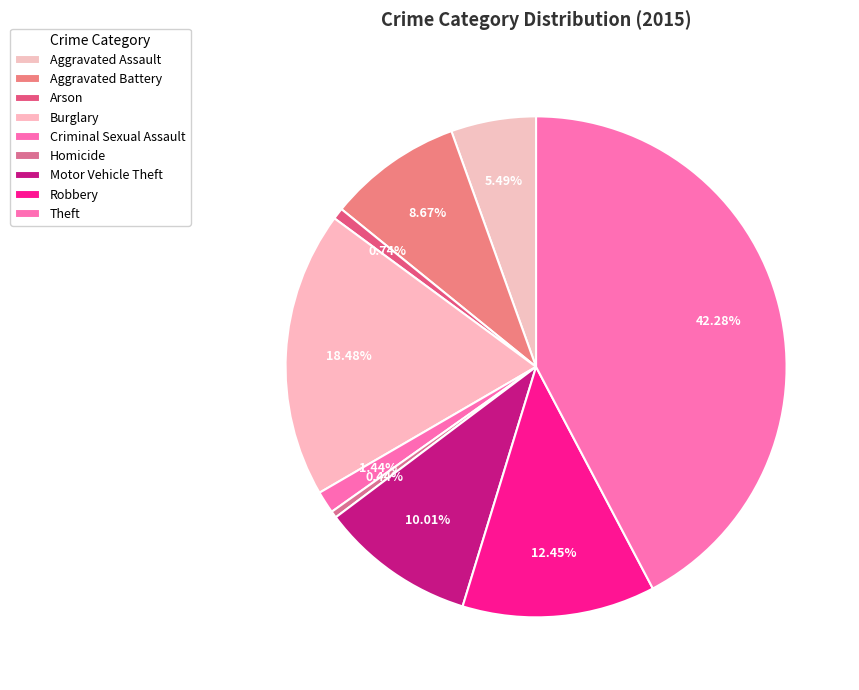

Is it true that Motor Vehicle Theft is 1% of the pie?

False